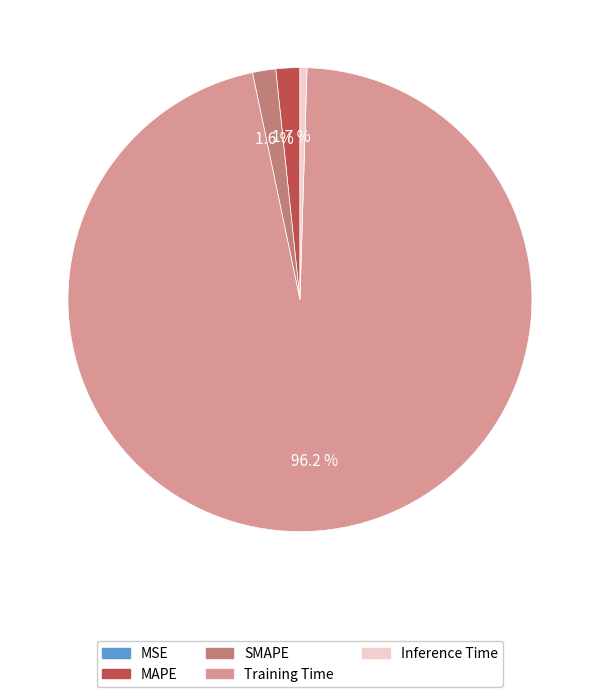

Do SMAPE and Training Time together represent more than half of the pie?

Yes